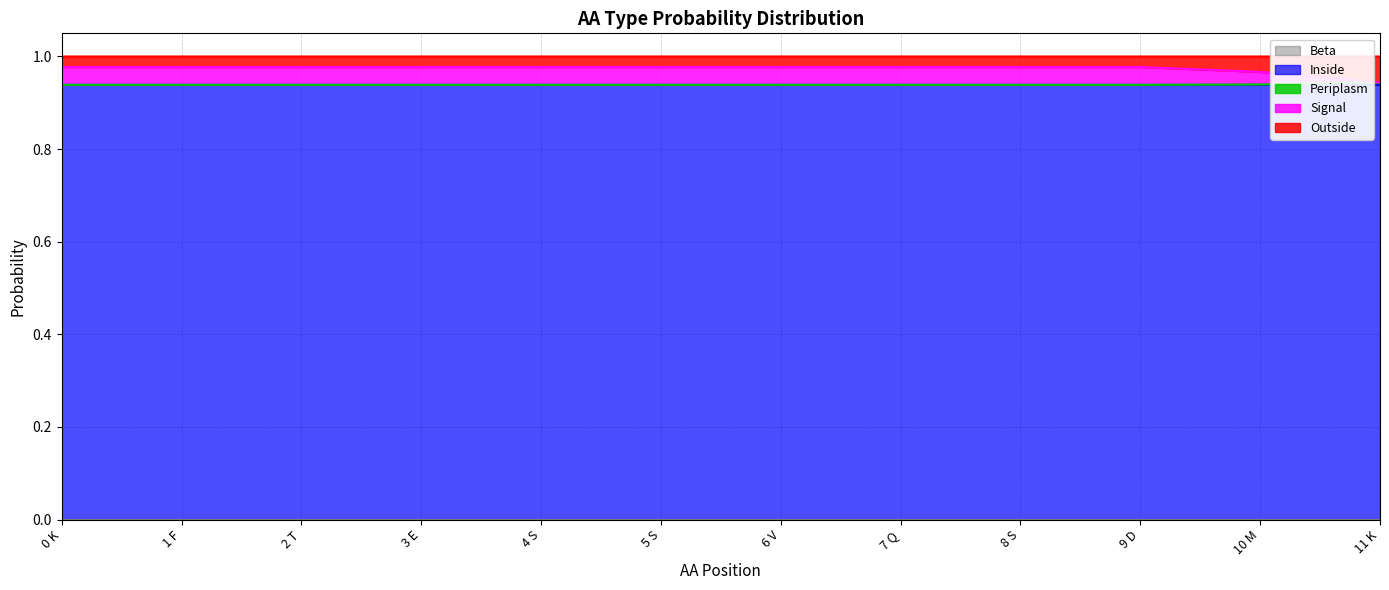

What is the total value across all series at 6 V?

1.0